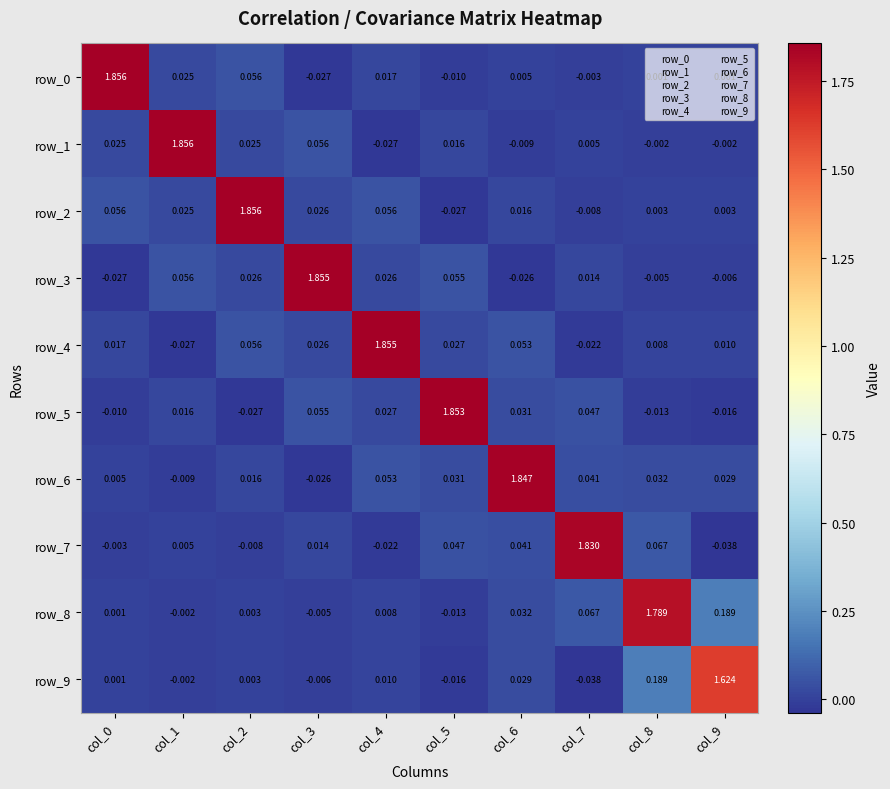

At how many categories does at least one series exceed 0?

10